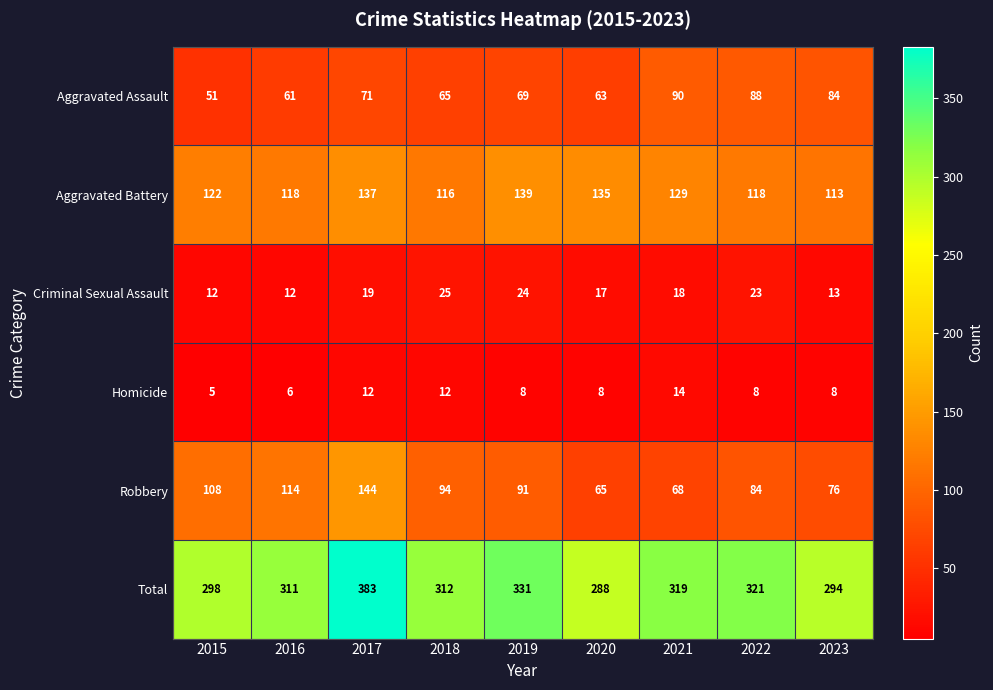

At which category is the sum across all series the highest?

2017